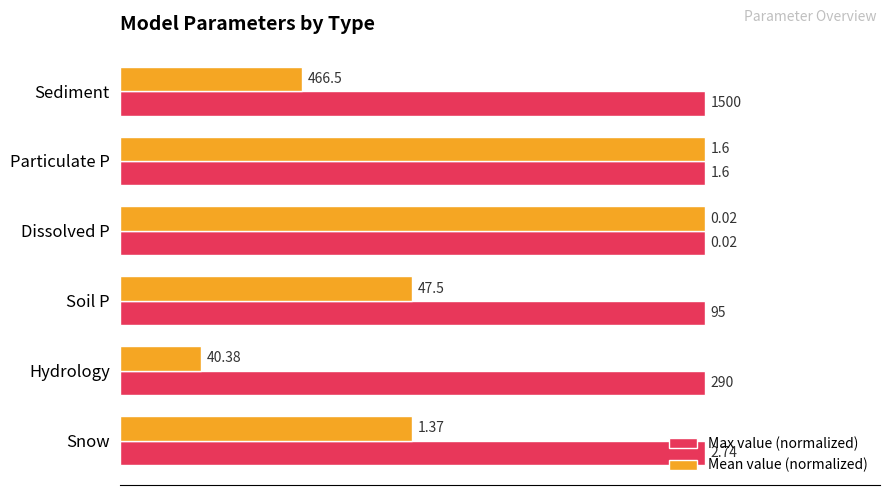

What are all the series names shown in the legend?

Max value (normalized), Mean value (normalized)